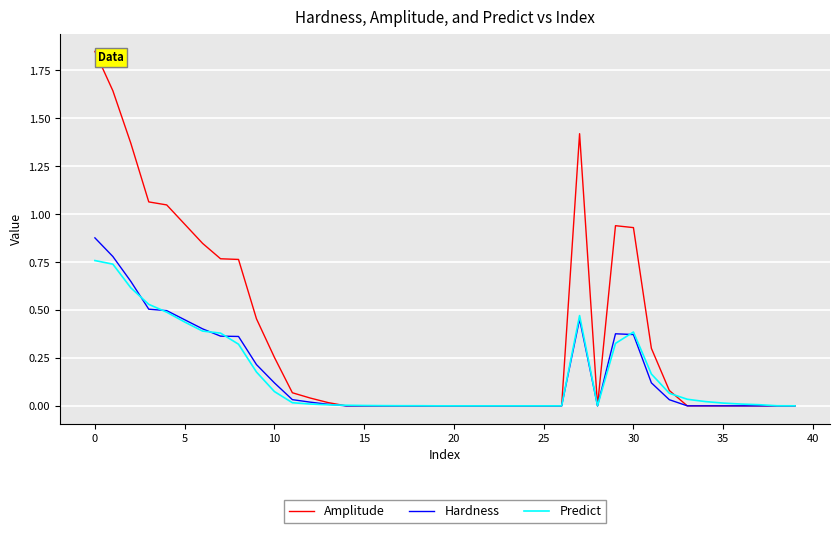

Does the chart display data point markers on the line(s)?

No